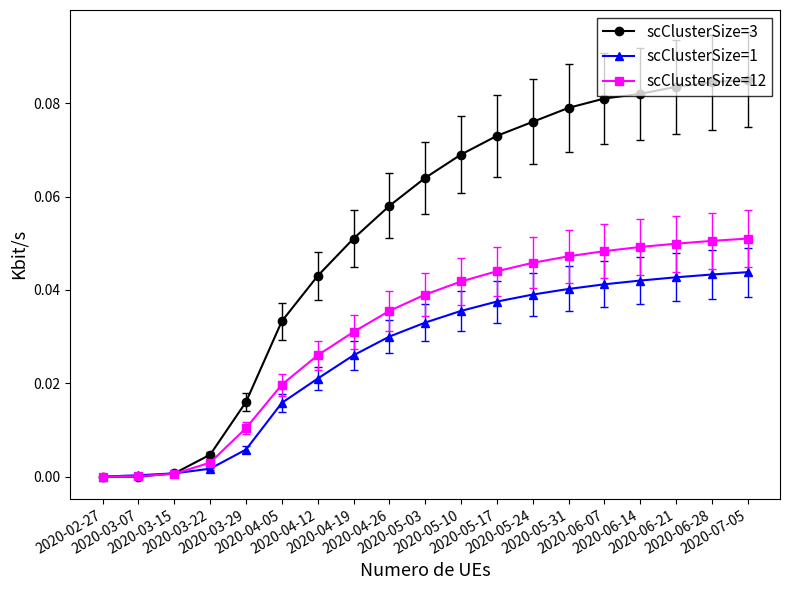

Rank the series by their average value, from lowest to highest.

scClusterSize=1, scClusterSize=12, scClusterSize=3